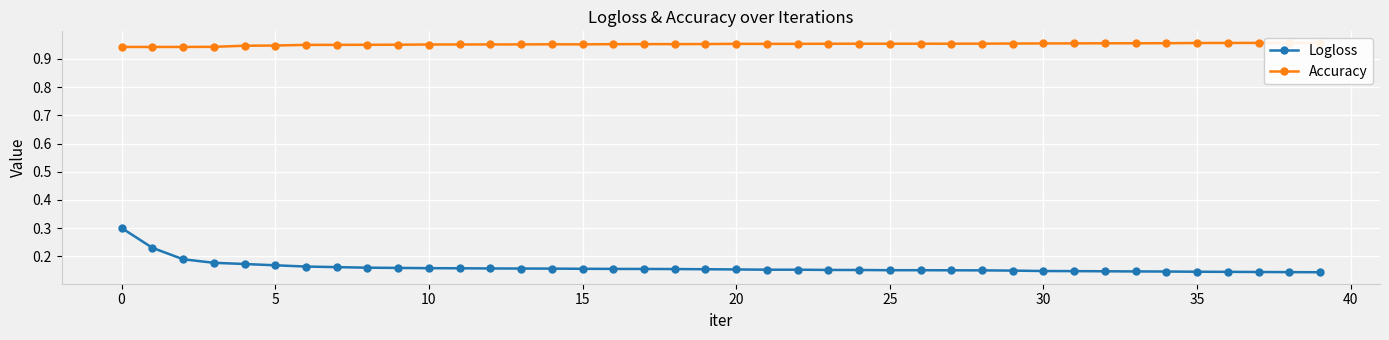

Count the Logloss values in the range 0 to 1.

40